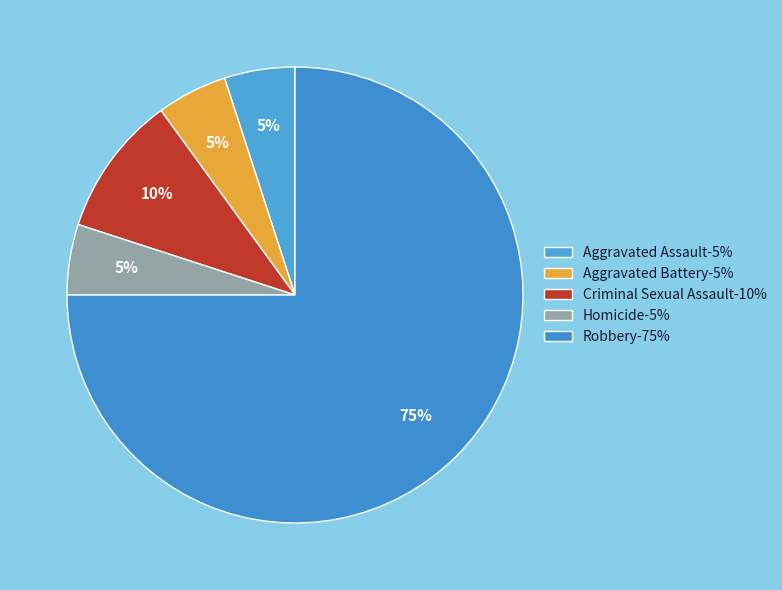

How many slices are in this pie chart?

5